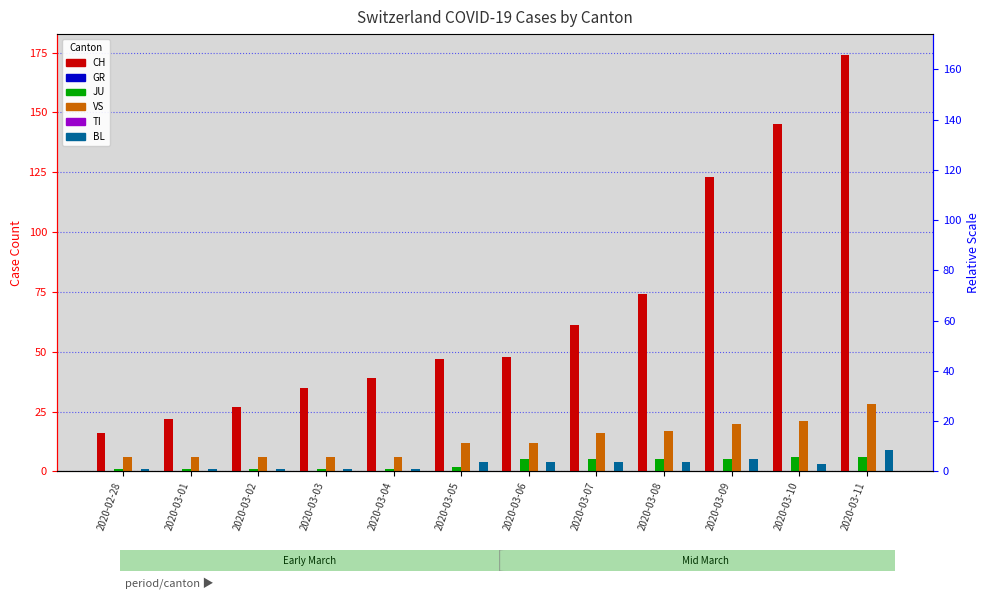

Which label corresponds to the smallest value in the chart?

2020-02-28